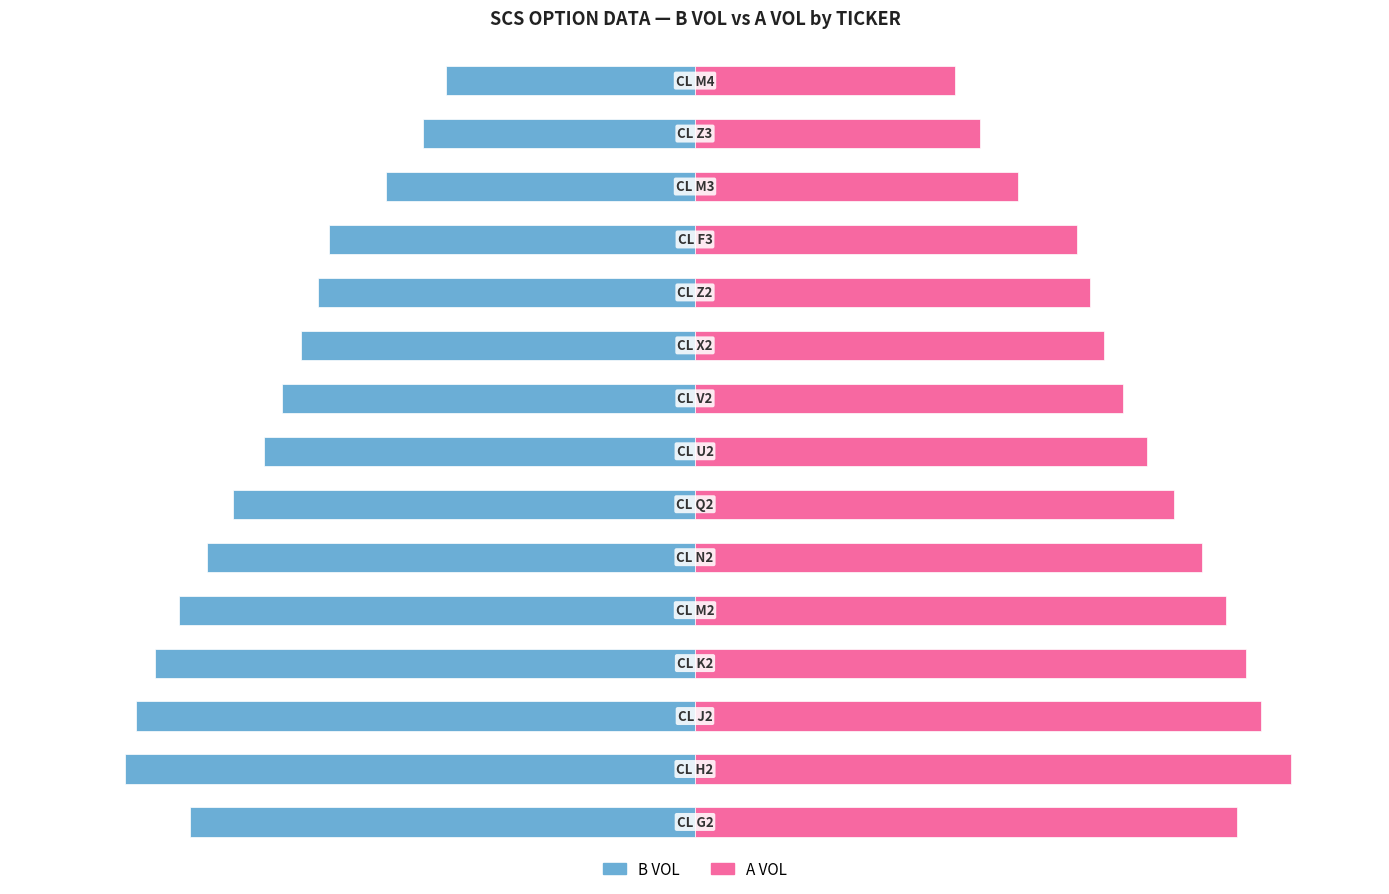

Reading right to left, extract all data points from this chart.

B VOL: 14=-41.8	13=-45.7	12=-51.9	11=-61.5	10=-63.4	9=-66.1	8=-69.3	7=-72.4	6=-77.6	5=-81.8	4=-86.6	3=-90.6	2=-93.8	1=-95.7	0=-84.8
A VOL: 14=43.7	13=47.8	12=54.3	11=64.2	10=66.3	9=68.7	8=71.9	7=75.9	6=80.5	5=85.1	4=89.2	3=92.5	2=95.0	1=100.0	0=90.9